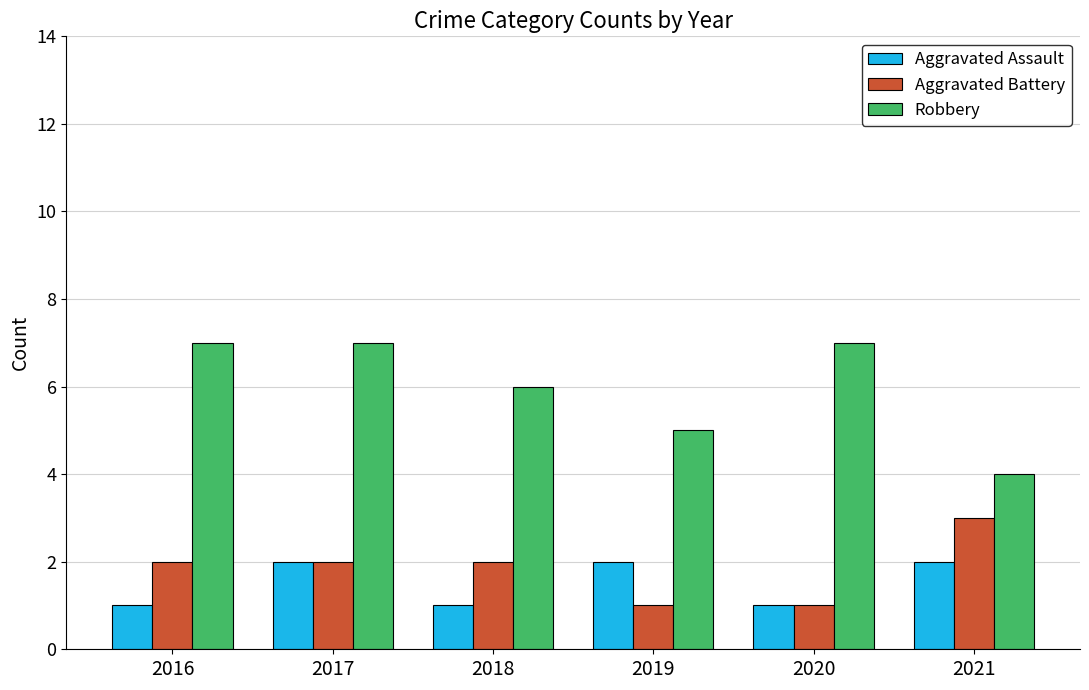

What is the minimum value shown in the chart?

1